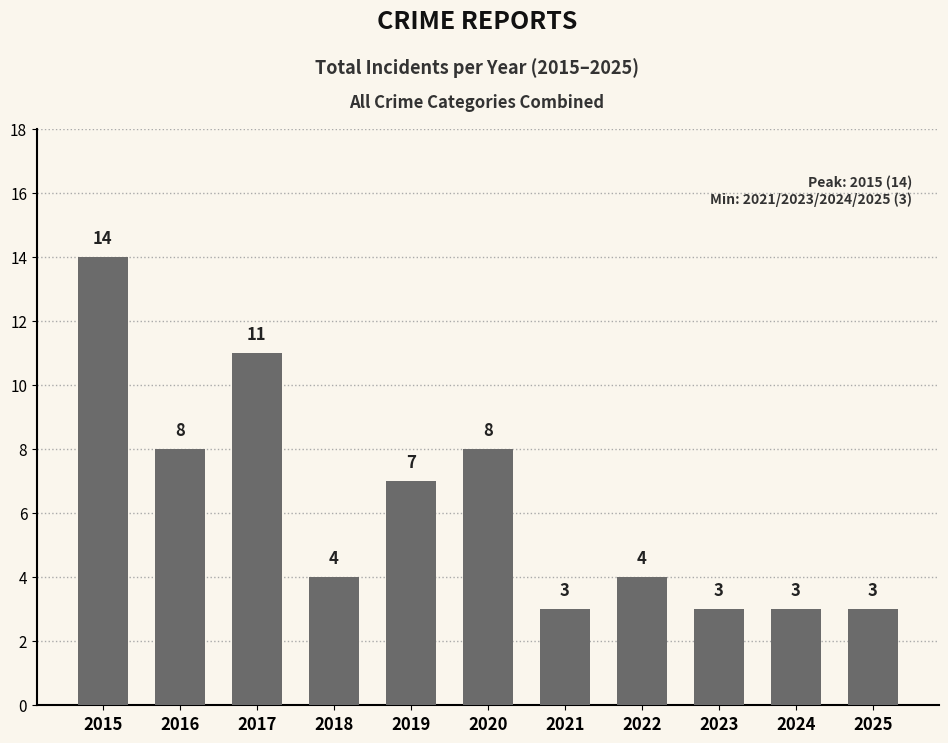

How many values are below 4?

4